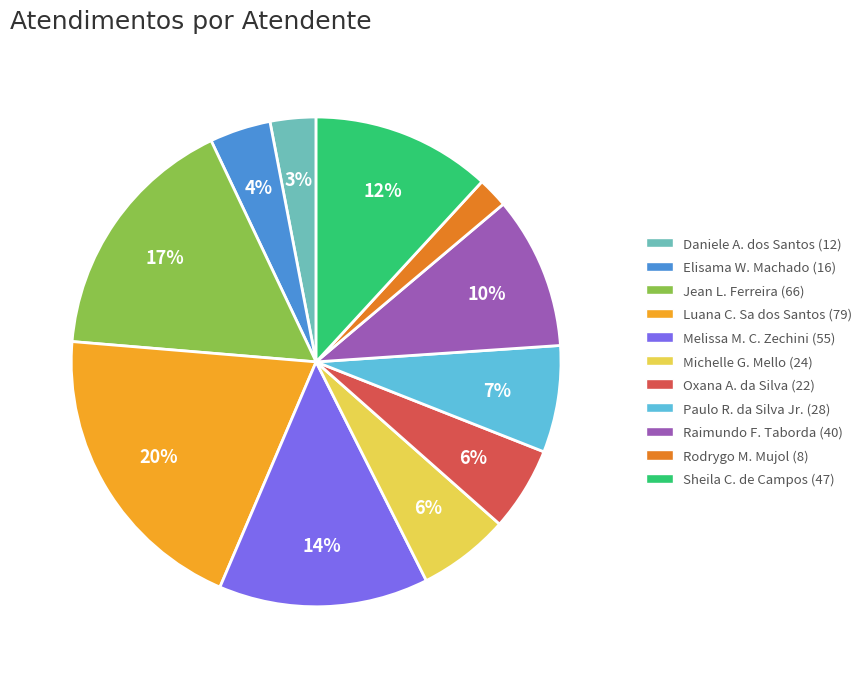

Is there any slice that represents more than half of the pie?

No